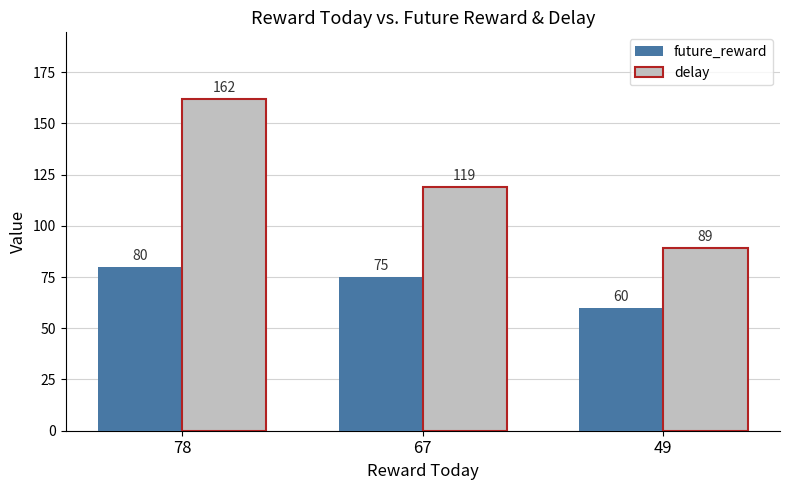

Where is future_reward nearest to the value 70?

67